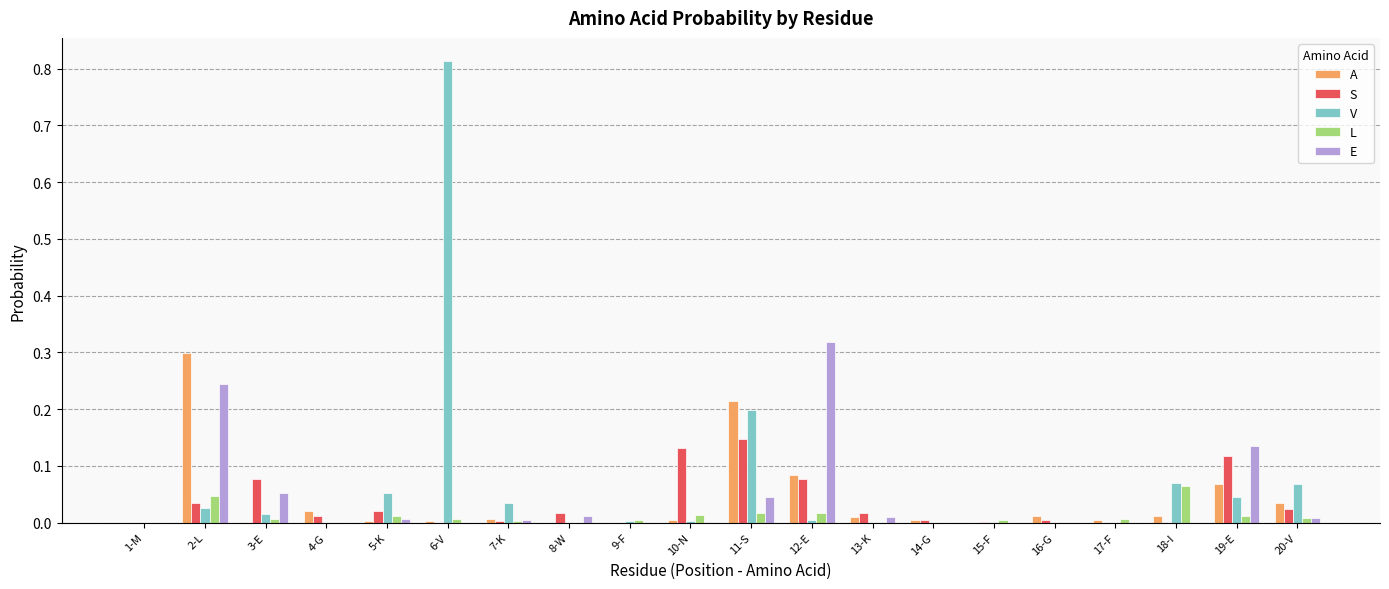

Is it true that S equals 0.1 at 1-M?

False